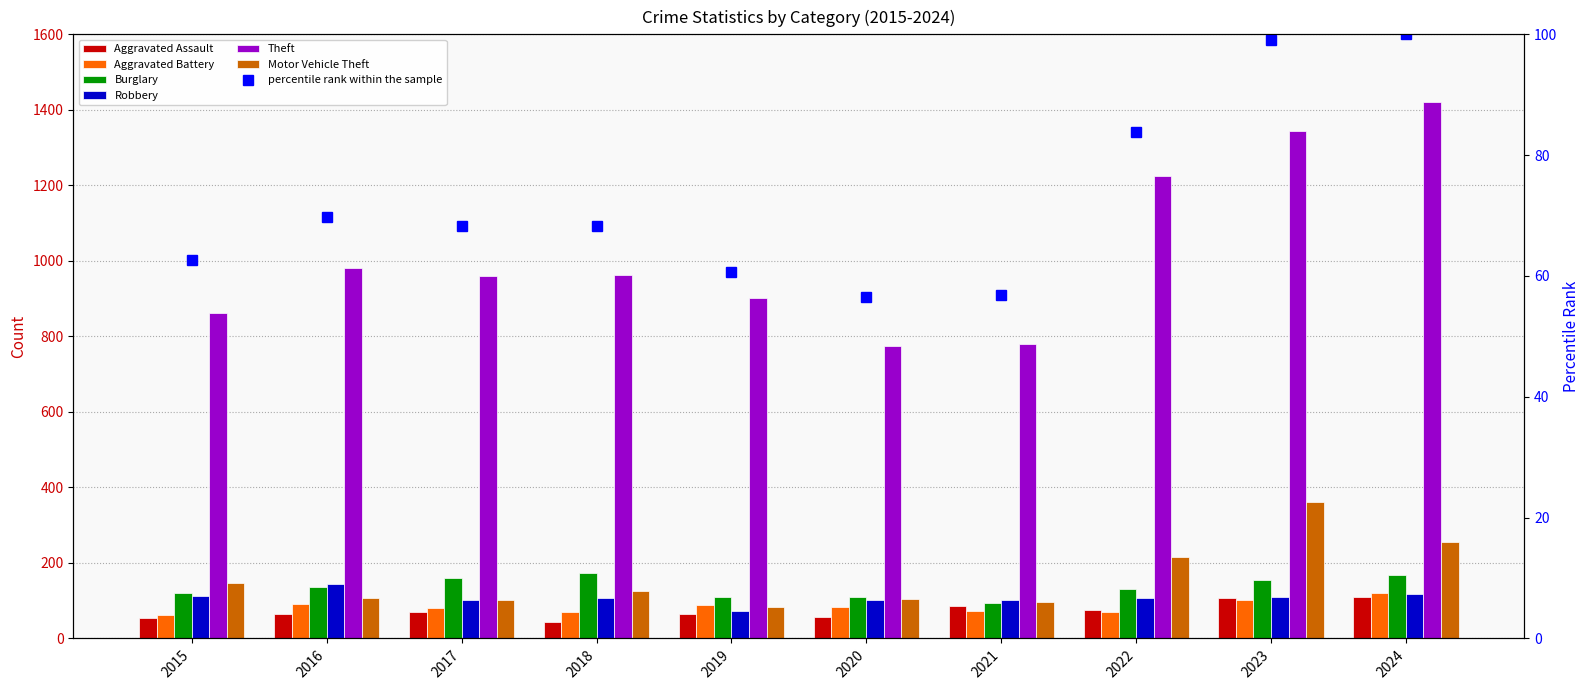

At which label does Theft first exceed 963?

2016